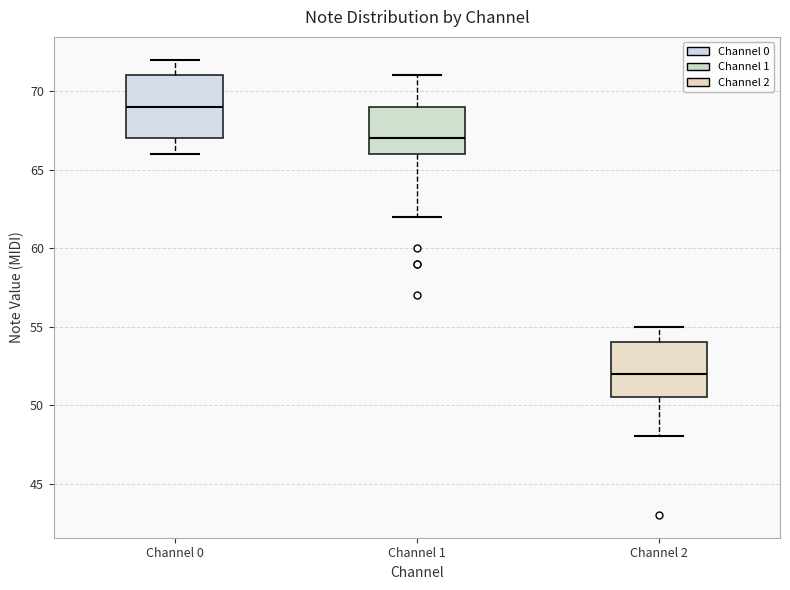

Reading left to right, read every box against the y-axis: the position of its median line, the range the box covers, and the ends of its whiskers. The values are not printed on the chart, so give them approximately, as read against the axis.

Channel 0: median 69.0, box 67.0 to 71.0, whiskers 66.0 to 72.0
Channel 1: median 67.0, box 66.0 to 69.0, whiskers 62.0 to 71.0
Channel 2: median 52.0, box 50.5 to 54.0, whiskers 48.0 to 55.0